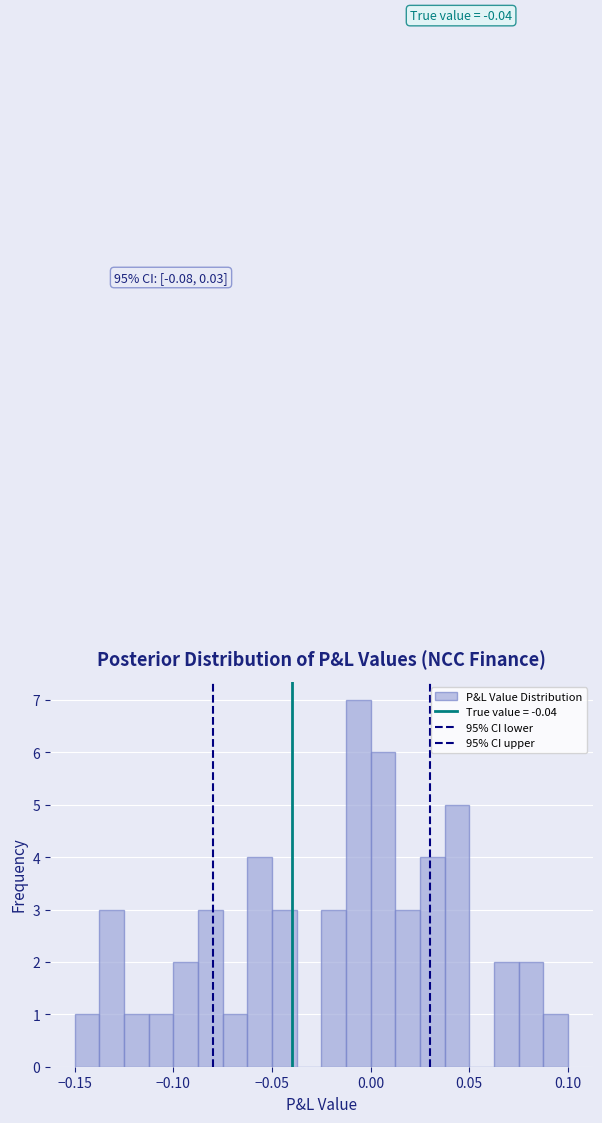

Around what value on the x-axis is the tallest bar? Give the approximate position of its centre, as read against the axis.

-0.005